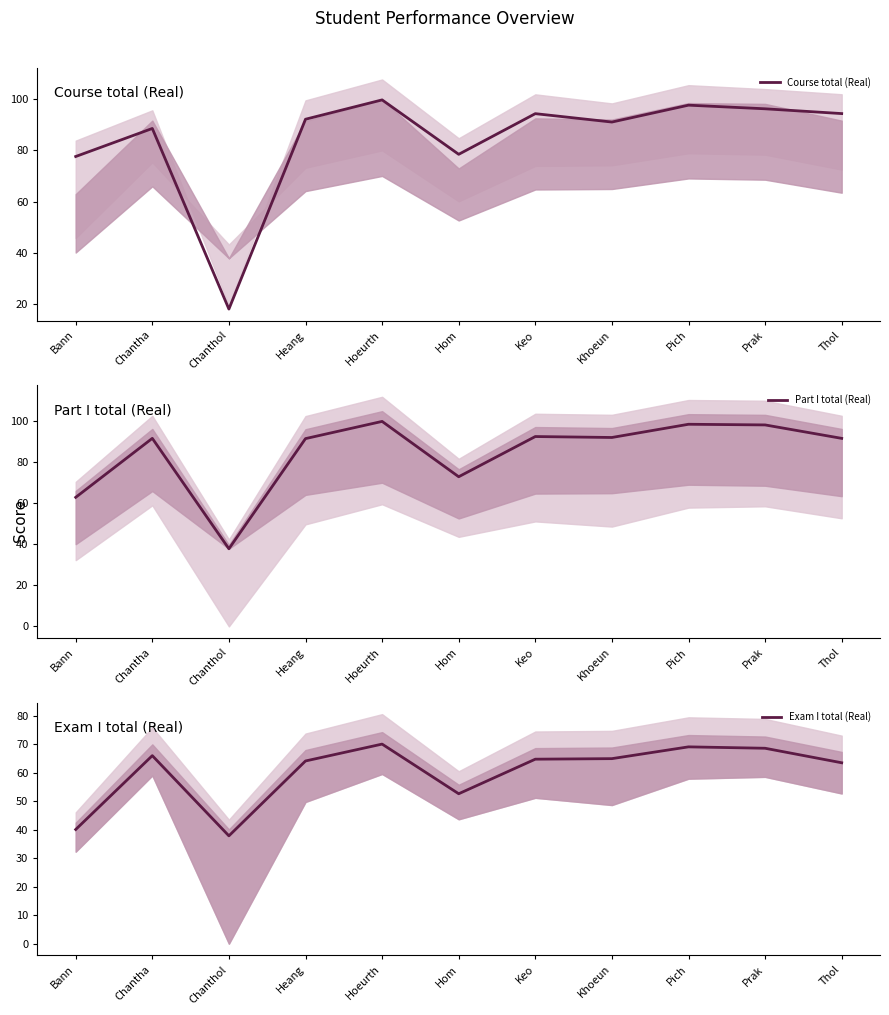

True or false: Course total (Real) has a value of 77.6 at Bann.

True